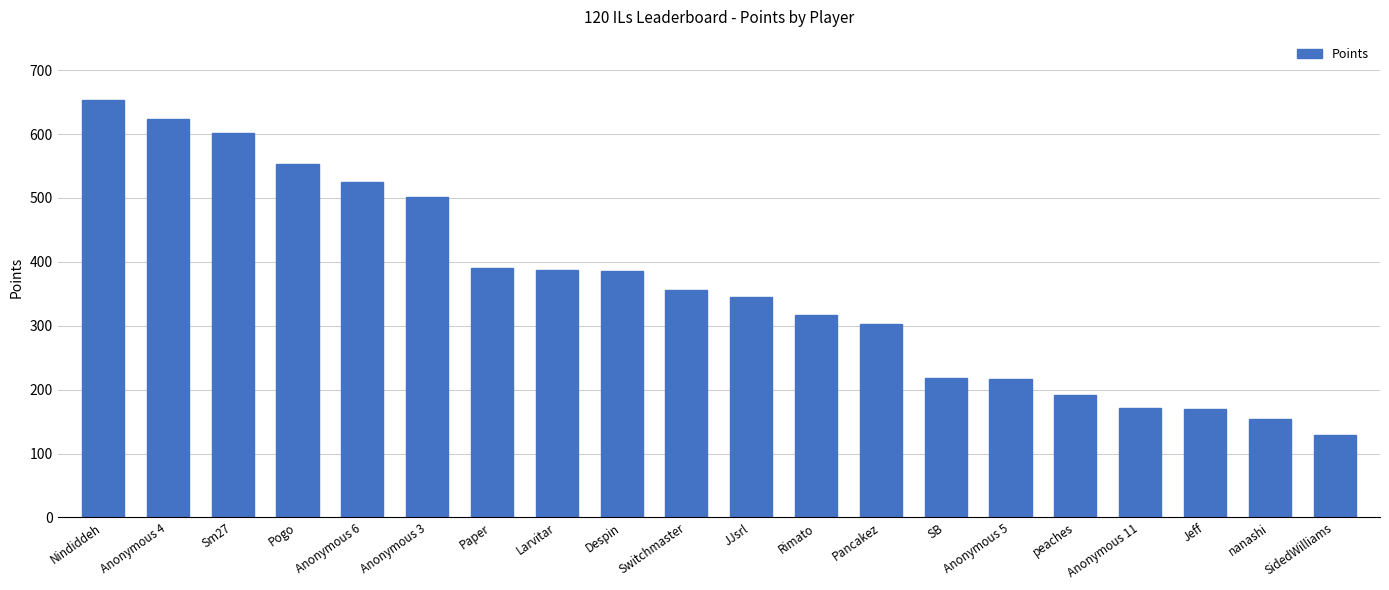

What is the difference between the values at Anonymous 6 and Pogo?

28